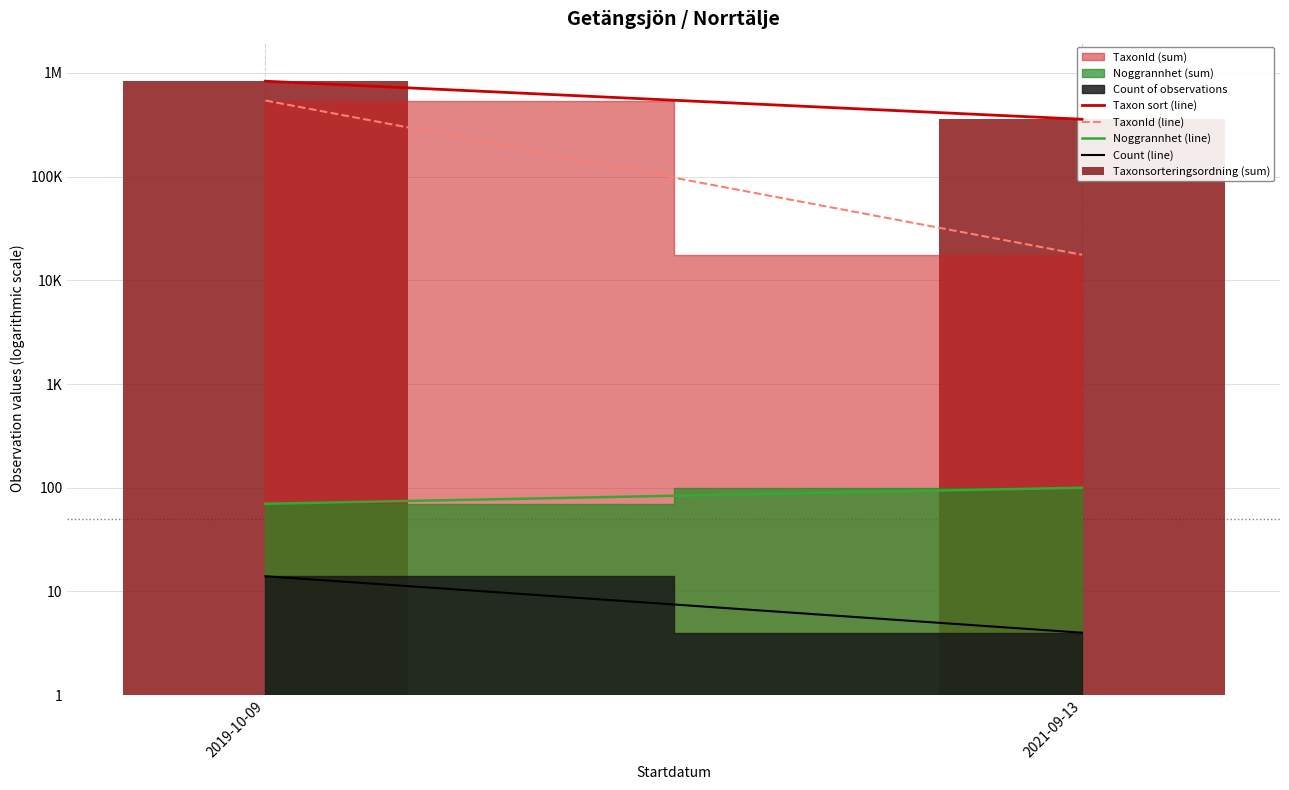

At which category is the sum across all series the highest?

2019-10-09